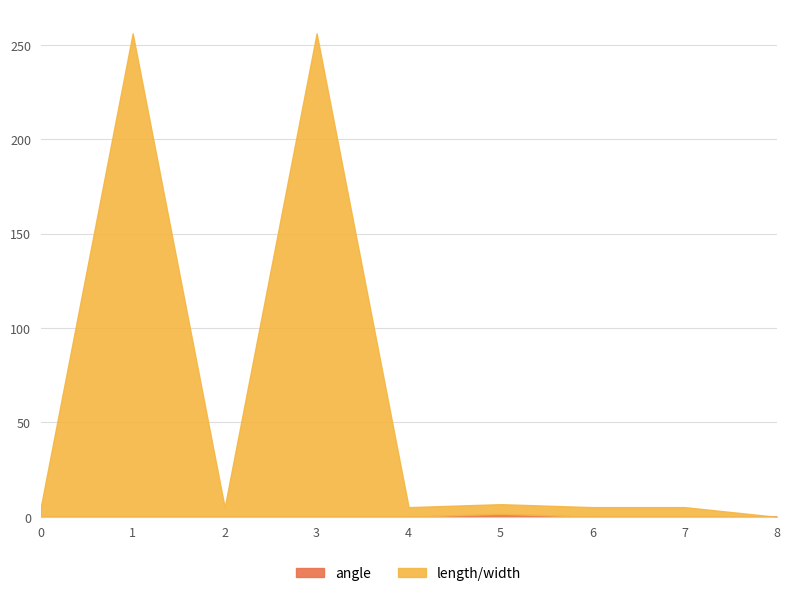

What is the sum of the width values at 0 and 5?

11.7